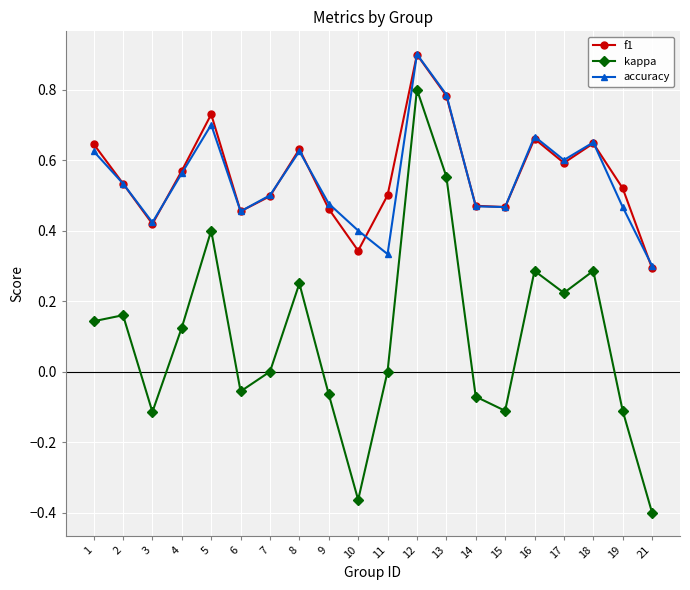

True or false: f1 has more than 0 interior local peaks.

True